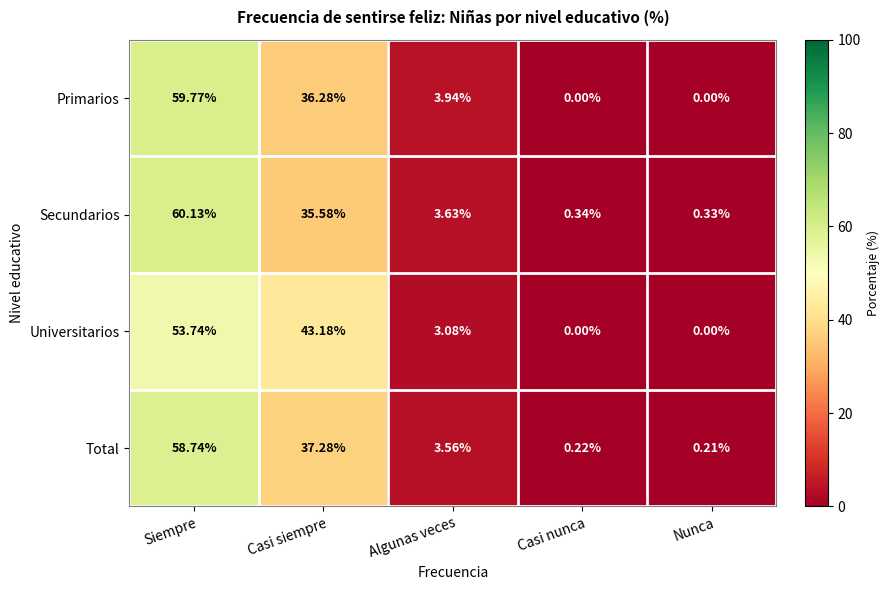

Which category has the lowest value in the Secundarios series?

Nunca